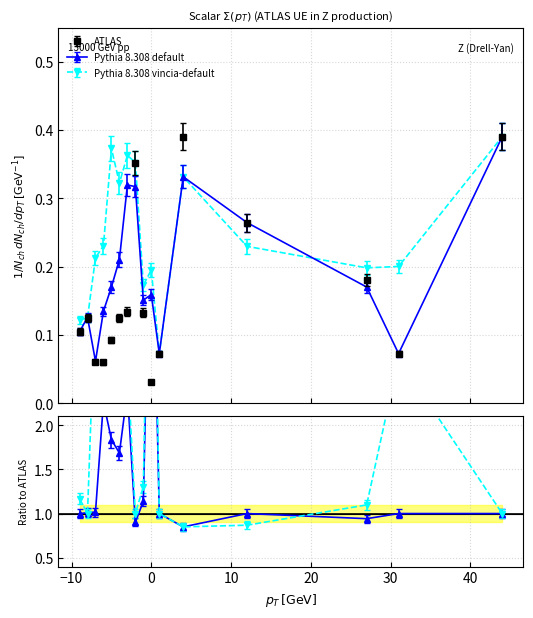

What is the difference between the highest and lowest values at -3?

0.2